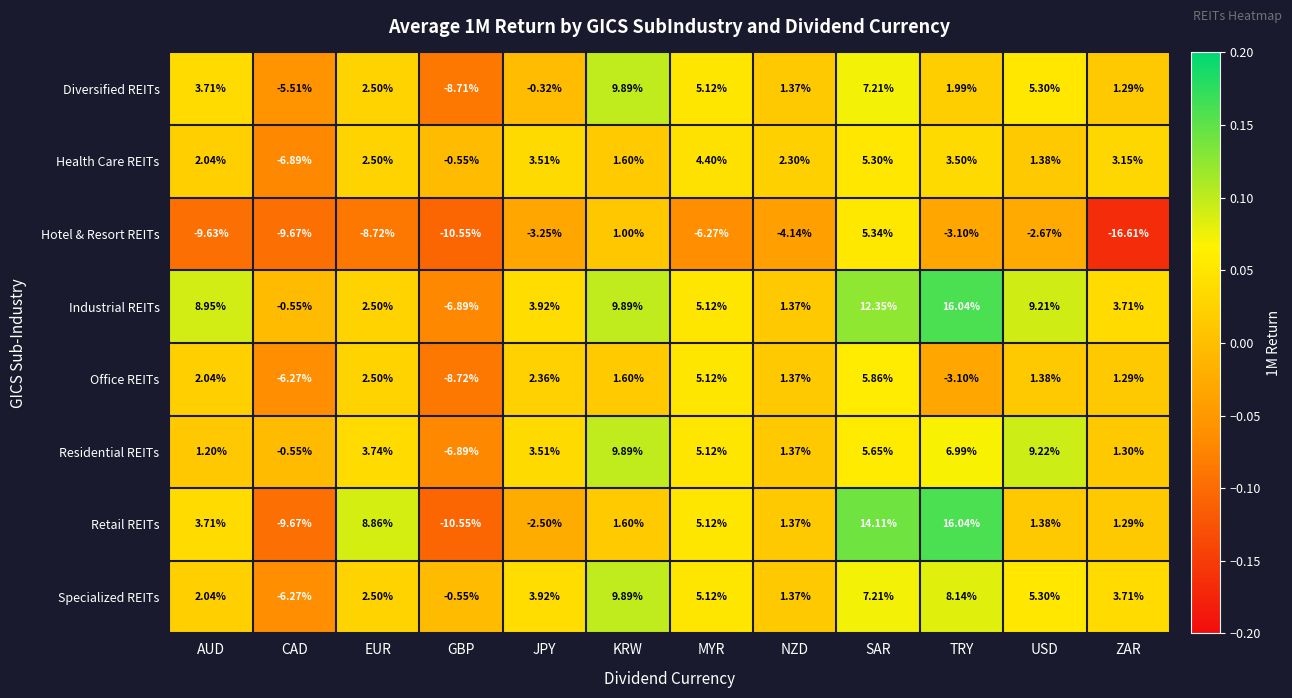

Between CAD and USD, which series saw the biggest shift?

Specialized REITs